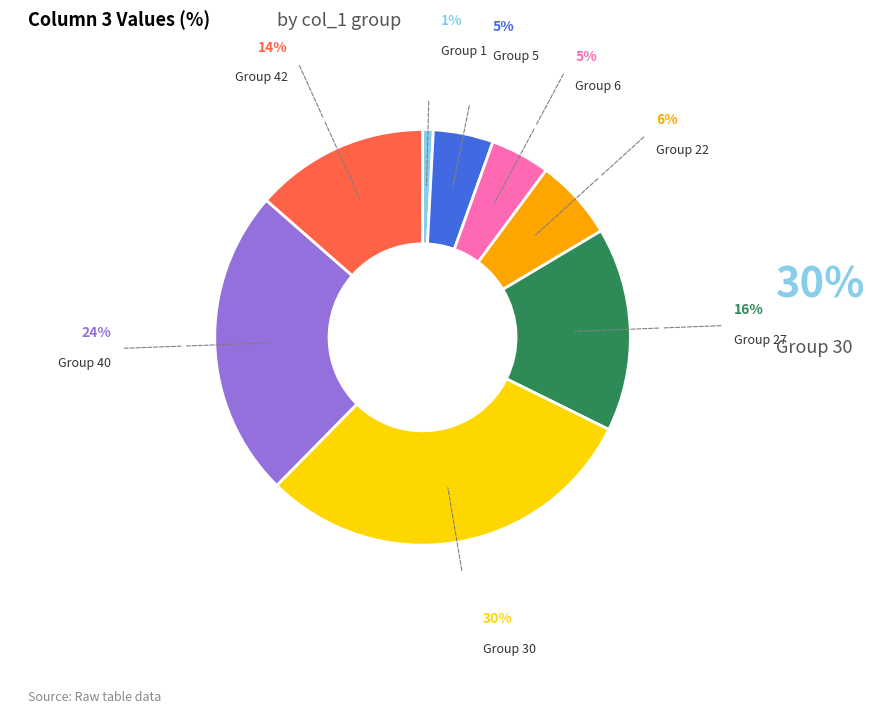

Is there a majority slice in this chart?

No